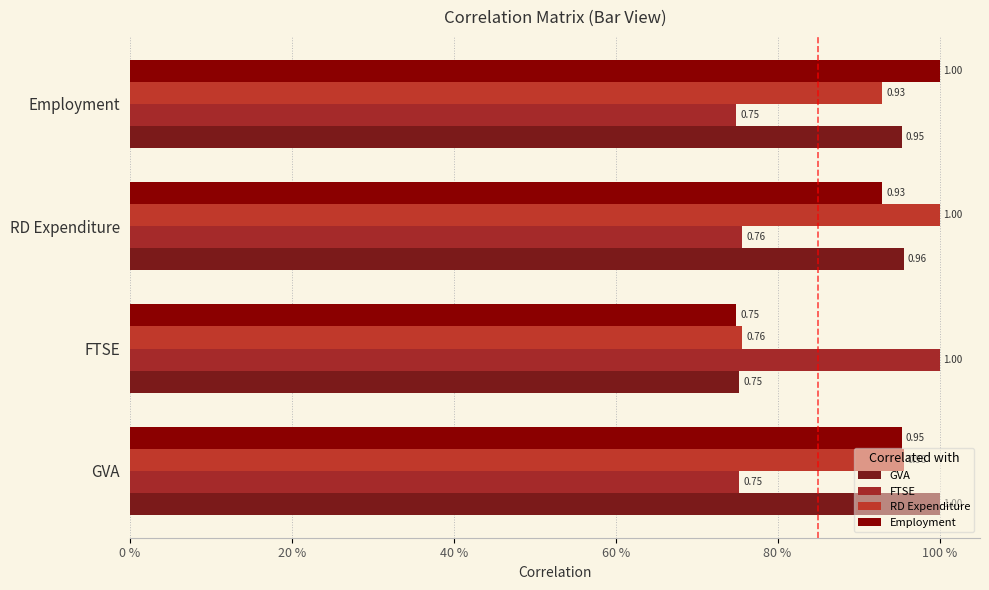

At how many categories does at least one series exceed 0?

4